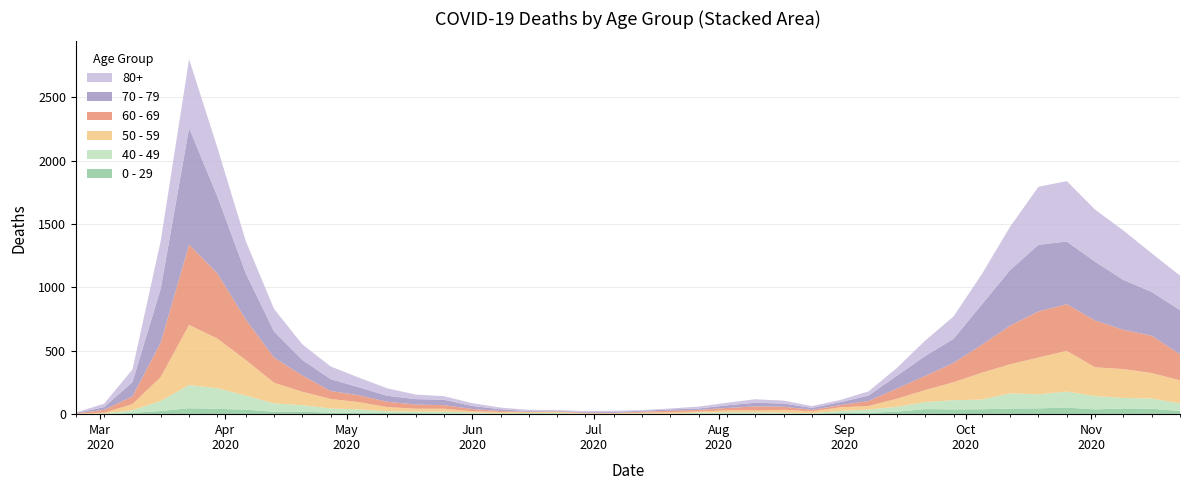

Reading left to right, list all the values displayed in this chart.

0 - 29: 2020-02-24=1	2020-03-02=0	2020-03-09=10	2020-03-16=25	2020-03-23=47	2020-03-30=42	2020-04-06=36	2020-04-13=19	2020-04-20=20	2020-04-27=12	2020-05-04=11	2020-05-11=10	2020-05-18=8	2020-05-25=6	2020-06-01=2	2020-06-08=4	2020-06-15=6	2020-06-22=5	2020-06-29=2	2020-07-06=1	2020-07-13=2	2020-07-20=1	2020-07-27=3	2020-08-03=6	2020-08-10=6	2020-08-17=2	2020-08-24=5	2020-08-31=9	2020-09-07=11	2020-09-14=20	2020-09-21=40	2020-09-28=38	2020-10-05=39	2020-10-12=44	2020-10-19=46	2020-10-26=52	2020-11-02=38	2020-11-09=45	2020-11-16=43	2020-11-23=25
40 - 49: 2020-02-24=0	2020-03-02=5	2020-03-09=21	2020-03-16=79	2020-03-23=183	2020-03-30=163	2020-04-06=111	2020-04-13=66	2020-04-20=51	2020-04-27=33	2020-05-04=27	2020-05-11=13	2020-05-18=12	2020-05-25=14	2020-06-01=12	2020-06-08=3	2020-06-15=2	2020-06-22=5	2020-06-29=1	2020-07-06=1	2020-07-13=4	2020-07-20=2	2020-07-27=10	2020-08-03=8	2020-08-10=8	2020-08-17=10	2020-08-24=2	2020-08-31=17	2020-09-07=26	2020-09-14=38	2020-09-21=55	2020-09-28=72	2020-10-05=76	2020-10-12=120	2020-10-19=111	2020-10-26=126	2020-11-02=105	2020-11-09=83	2020-11-16=80	2020-11-23=60
50 - 59: 2020-02-24=3	2020-03-02=7	2020-03-09=48	2020-03-16=190	2020-03-23=475	2020-03-30=392	2020-04-06=281	2020-04-13=163	2020-04-20=106	2020-04-27=75	2020-05-04=57	2020-05-11=33	2020-05-18=23	2020-05-25=23	2020-06-01=9	2020-06-08=10	2020-06-15=8	2020-06-22=9	2020-06-29=3	2020-07-06=5	2020-07-13=6	2020-07-20=12	2020-07-27=8	2020-08-03=16	2020-08-10=16	2020-08-17=22	2020-08-24=15	2020-08-31=28	2020-09-07=28	2020-09-14=64	2020-09-21=95	2020-09-28=142	2020-10-05=212	2020-10-12=230	2020-10-19=290	2020-10-26=322	2020-11-02=227	2020-11-09=228	2020-11-16=202	2020-11-23=182
60 - 69: 2020-02-24=2	2020-03-02=22	2020-03-09=61	2020-03-16=272	2020-03-23=634	2020-03-30=514	2020-04-06=320	2020-04-13=199	2020-04-20=128	2020-04-27=63	2020-05-04=54	2020-05-11=42	2020-05-18=33	2020-05-25=28	2020-06-01=18	2020-06-08=8	2020-06-15=3	2020-06-22=3	2020-06-29=6	2020-07-06=3	2020-07-13=8	2020-07-20=12	2020-07-27=13	2020-08-03=19	2020-08-10=31	2020-08-17=25	2020-08-24=12	2020-08-31=17	2020-09-07=39	2020-09-14=80	2020-09-21=112	2020-09-28=152	2020-10-05=221	2020-10-12=305	2020-10-19=364	2020-10-26=368	2020-11-02=370	2020-11-09=310	2020-11-16=294	2020-11-23=206
70 - 79: 2020-02-24=4	2020-03-02=22	2020-03-09=113	2020-03-16=427	2020-03-23=920	2020-03-30=608	2020-04-06=365	2020-04-13=206	2020-04-20=123	2020-04-27=94	2020-05-04=63	2020-05-11=47	2020-05-18=43	2020-05-25=43	2020-06-01=24	2020-06-08=14	2020-06-15=6	2020-06-22=5	2020-06-29=5	2020-07-06=8	2020-07-13=7	2020-07-20=11	2020-07-27=11	2020-08-03=21	2020-08-10=29	2020-08-17=25	2020-08-24=16	2020-08-31=24	2020-09-07=43	2020-09-14=102	2020-09-21=157	2020-09-28=191	2020-10-05=318	2020-10-12=439	2020-10-19=526	2020-10-26=495	2020-11-02=464	2020-11-09=394	2020-11-16=346	2020-11-23=348
80+: 2020-02-24=3	2020-03-02=27	2020-03-09=100	2020-03-16=377	2020-03-23=544	2020-03-30=385	2020-04-06=255	2020-04-13=178	2020-04-20=123	2020-04-27=100	2020-05-04=76	2020-05-11=59	2020-05-18=36	2020-05-25=28	2020-06-01=22	2020-06-08=13	2020-06-15=9	2020-06-22=6	2020-06-29=7	2020-07-06=9	2020-07-13=5	2020-07-20=7	2020-07-27=15	2020-08-03=20	2020-08-10=28	2020-08-17=23	2020-08-24=14	2020-08-31=17	2020-09-07=33	2020-09-14=61	2020-09-21=122	2020-09-28=176	2020-10-05=239	2020-10-12=342	2020-10-19=458	2020-10-26=477	2020-11-02=411	2020-11-09=390	2020-11-16=305	2020-11-23=273